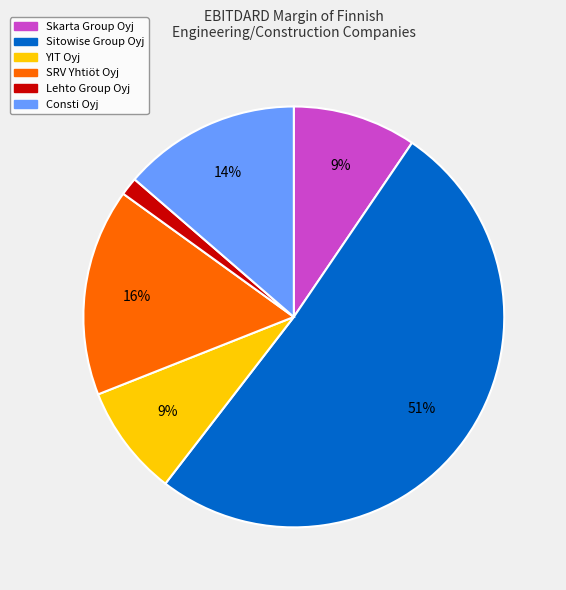

Is the sum of Sitowise Group Oyj and Skarta Group Oyj greater than half?

Yes